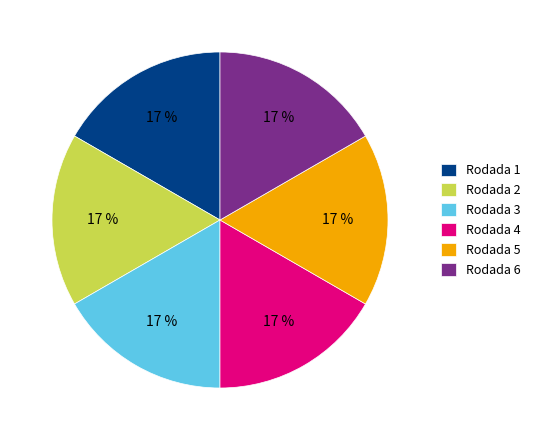

Is the sum of Rodada 2 and Rodada 4 greater than half?

No